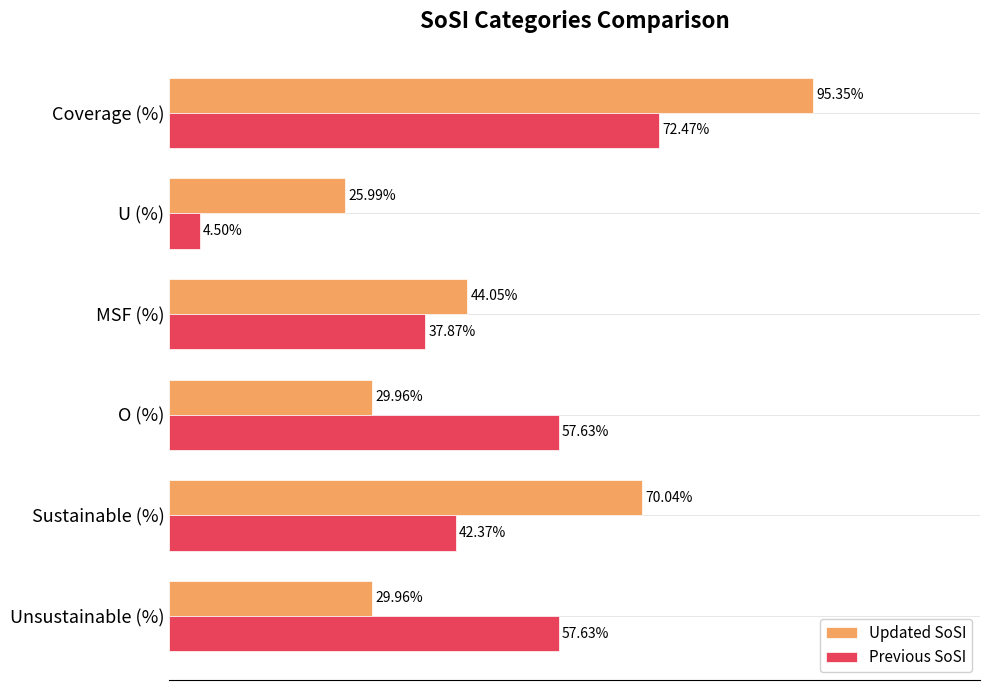

What are all the series names shown in the legend?

Updated SoSI, Previous SoSI